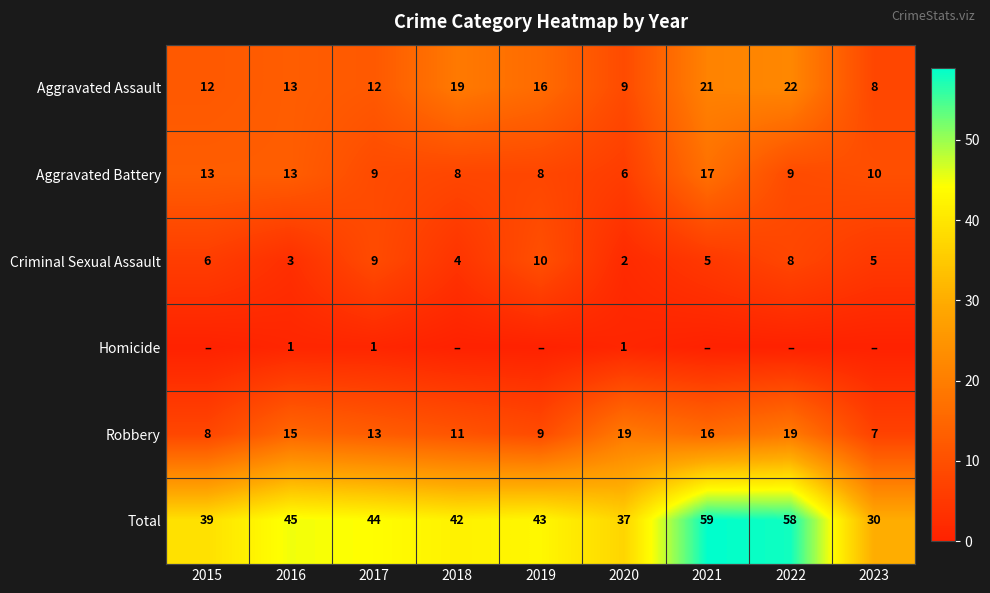

At which label is Aggravated Assault closest to 15?

2019